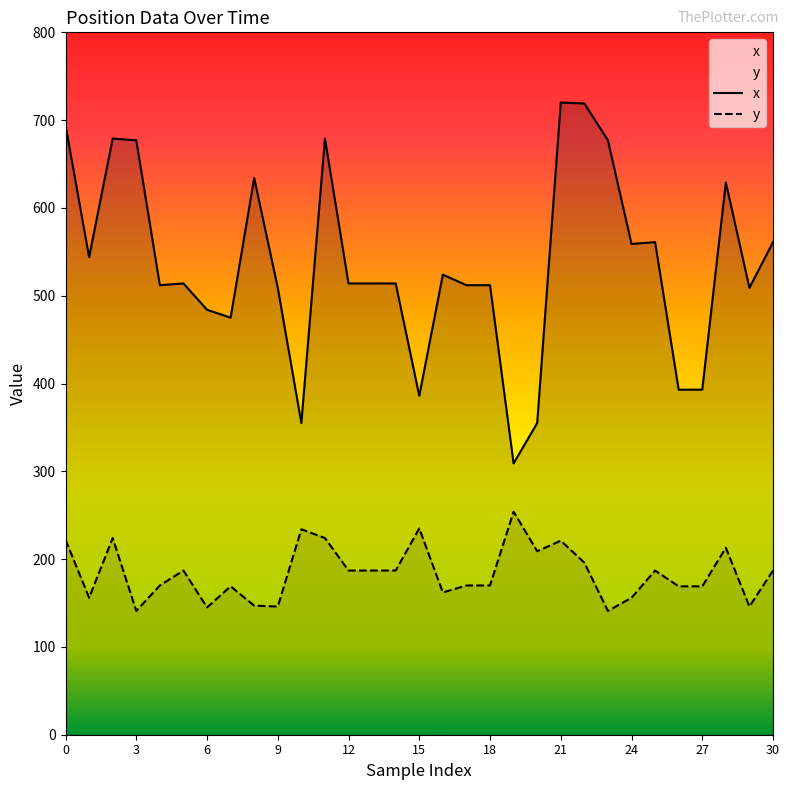

True or false: x has a value of 524 at 16.

True